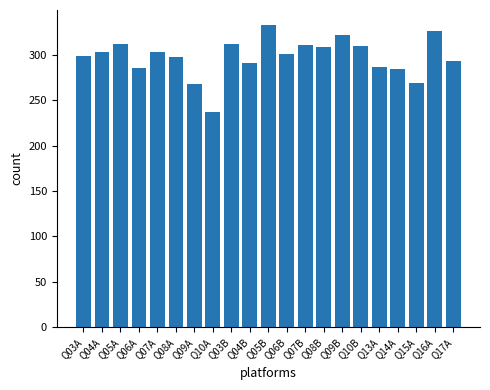

What is the approximate value at Q15A?

269.6